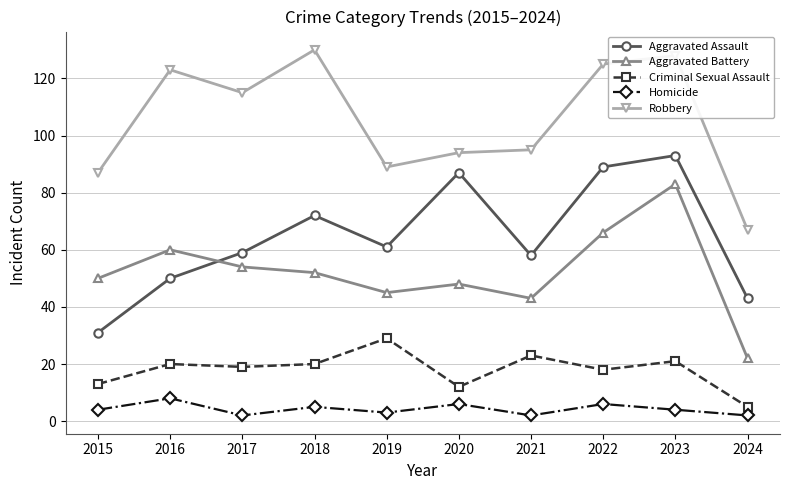

Does the chart display data point markers on the line(s)?

Yes